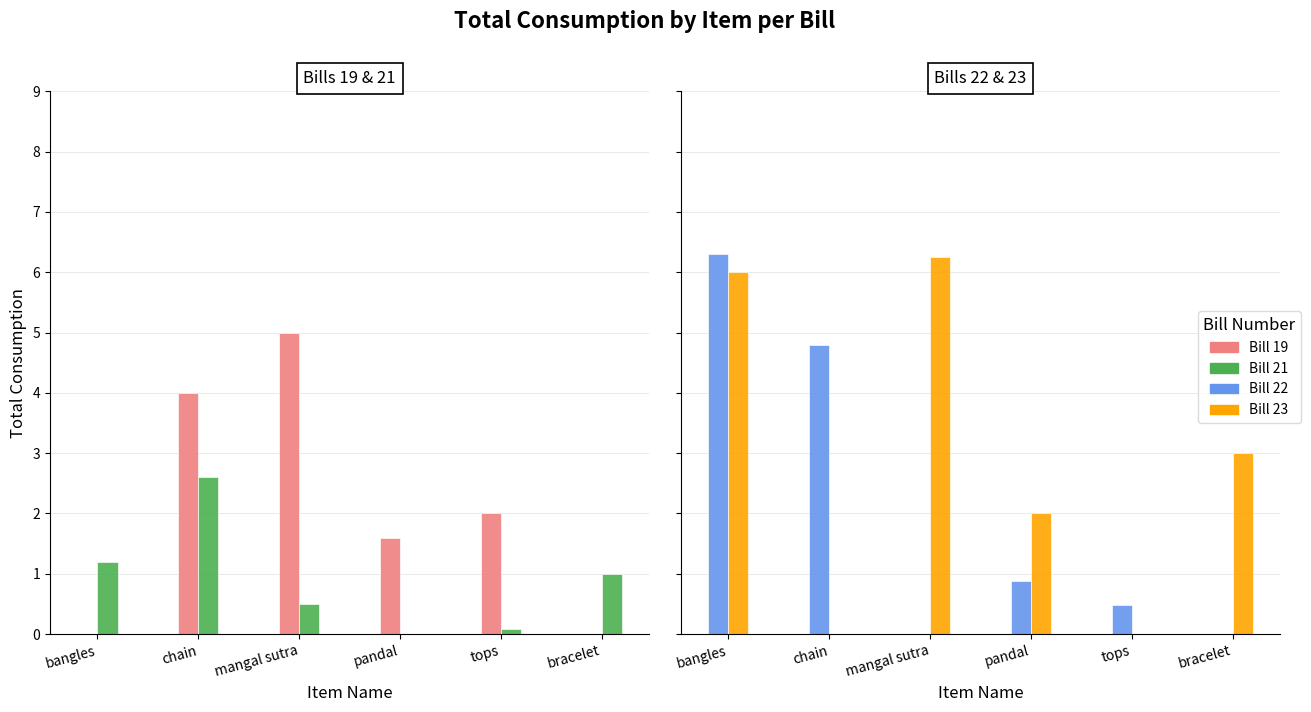

Which category has the lowest value in the Bill 21 series?

pandal